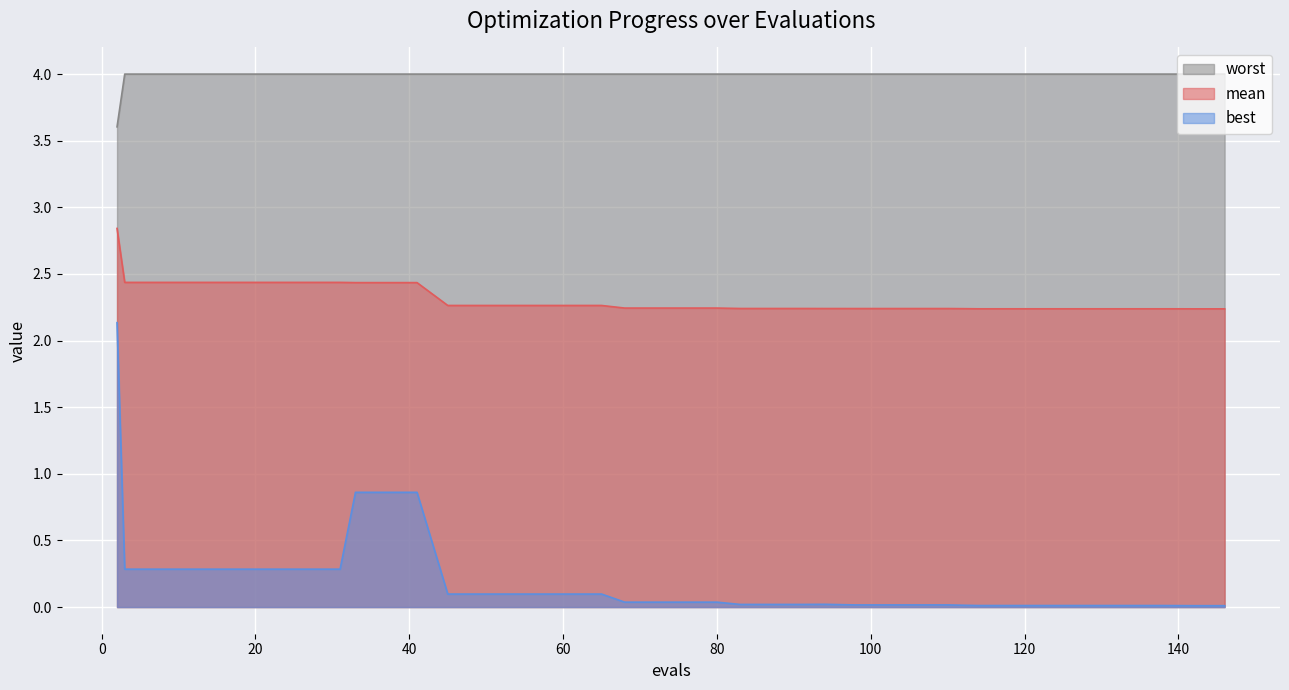

The value of worst at 57 is 4.0. True or false?

True